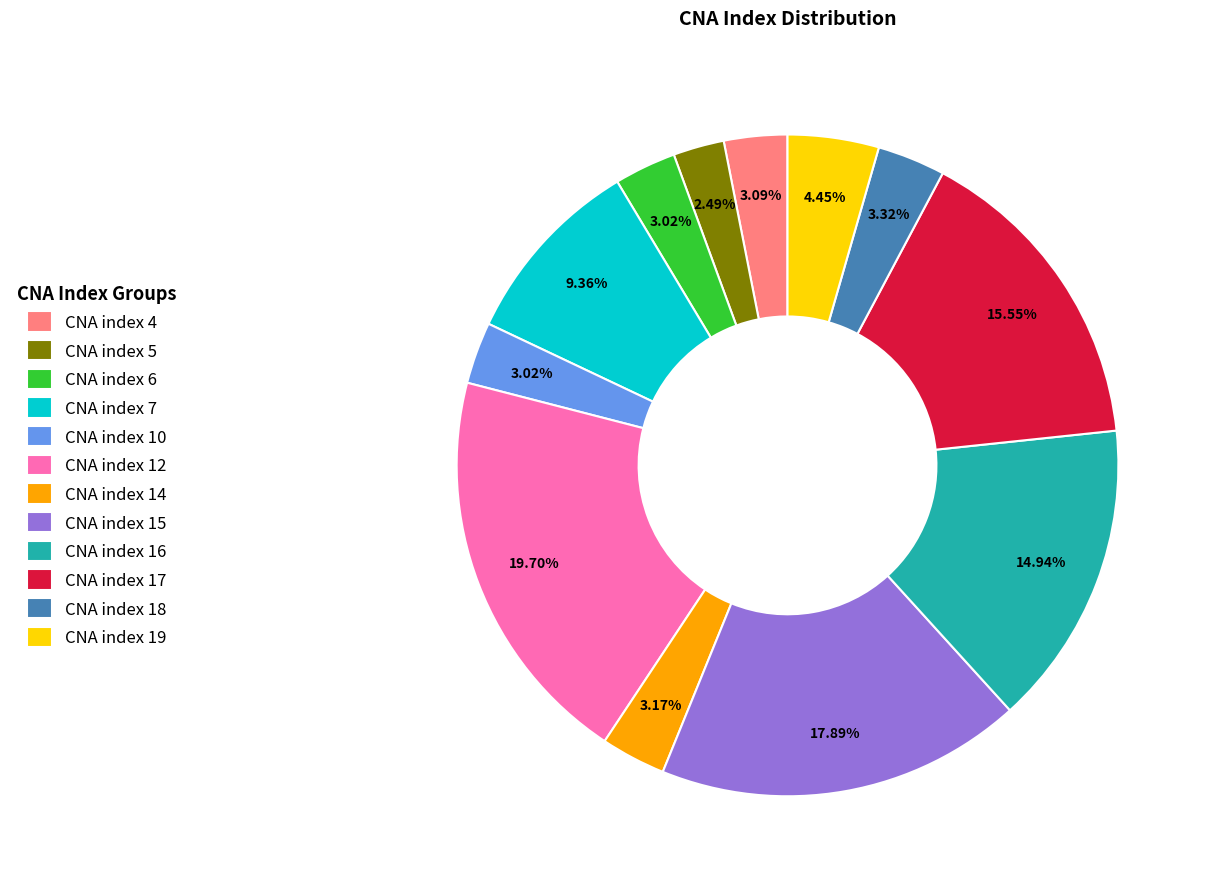

Is there any slice that represents more than half of the pie?

No